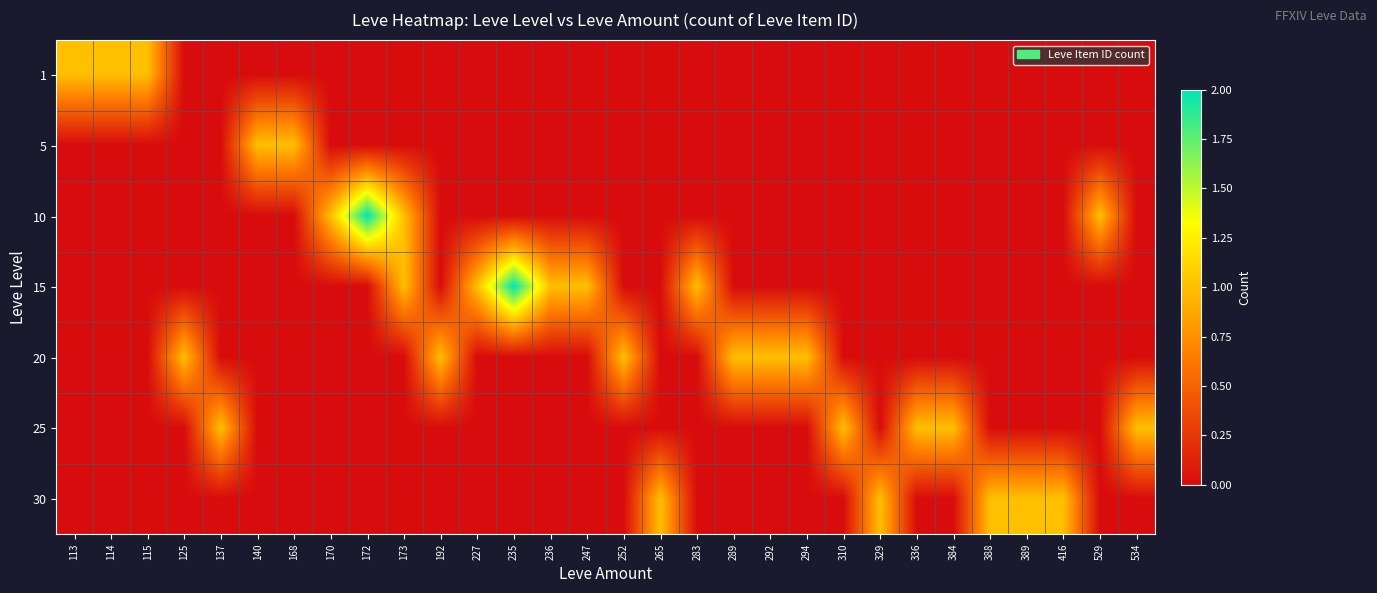

Which category has the lowest value across all series?

125